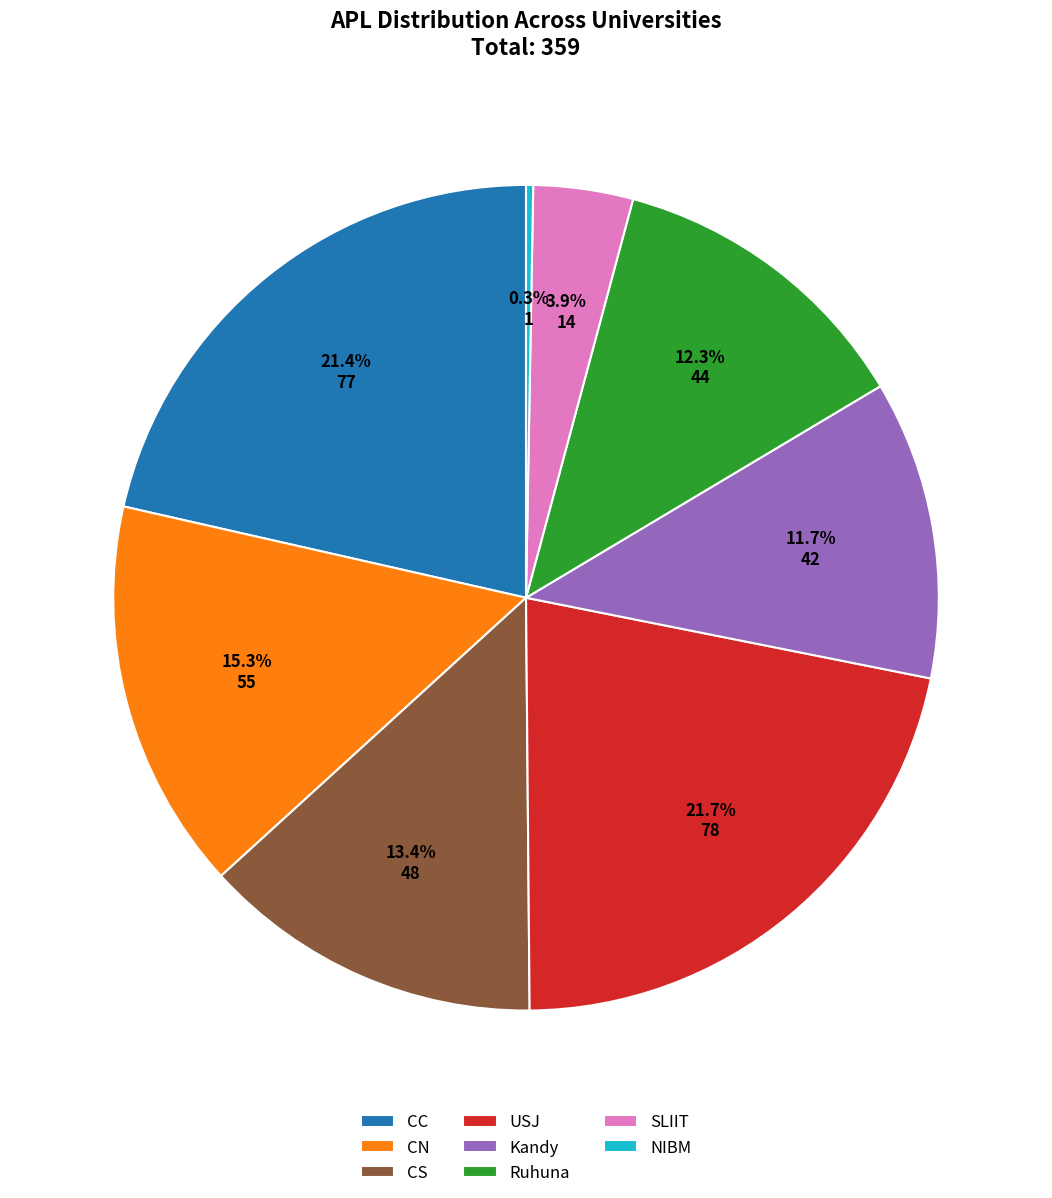

Is the sum of SLIIT and Kandy greater than half?

No